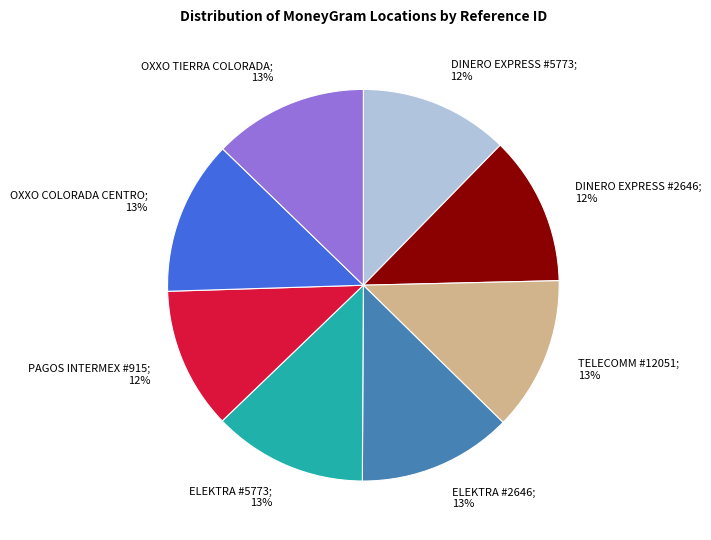

To the nearest percent, what is the average slice percentage?

12%